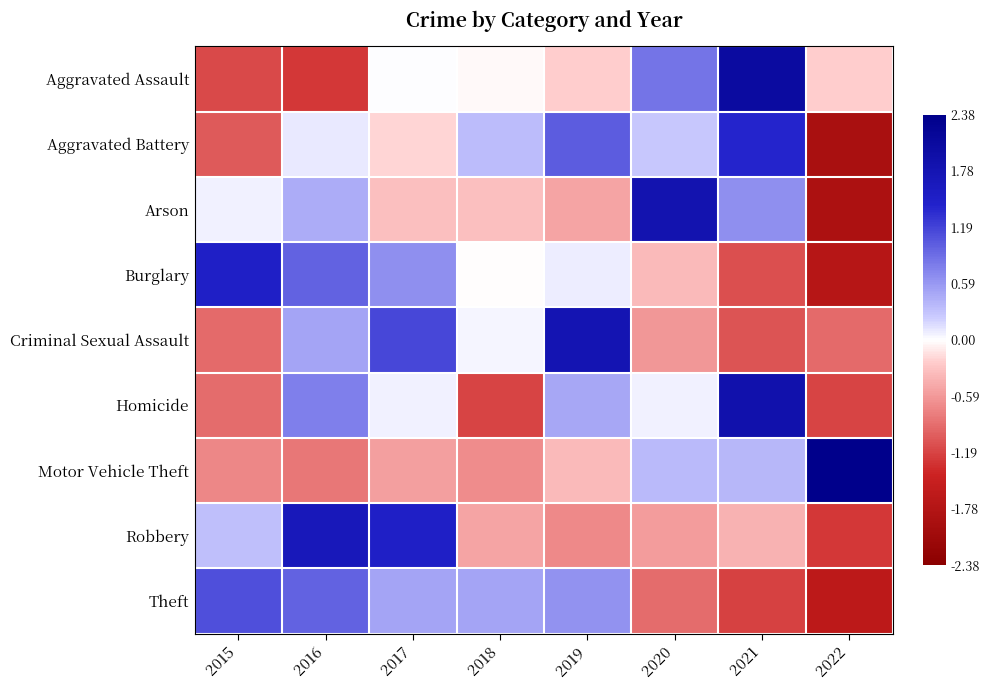

Which has a higher value, 2018 or 2019?

2018